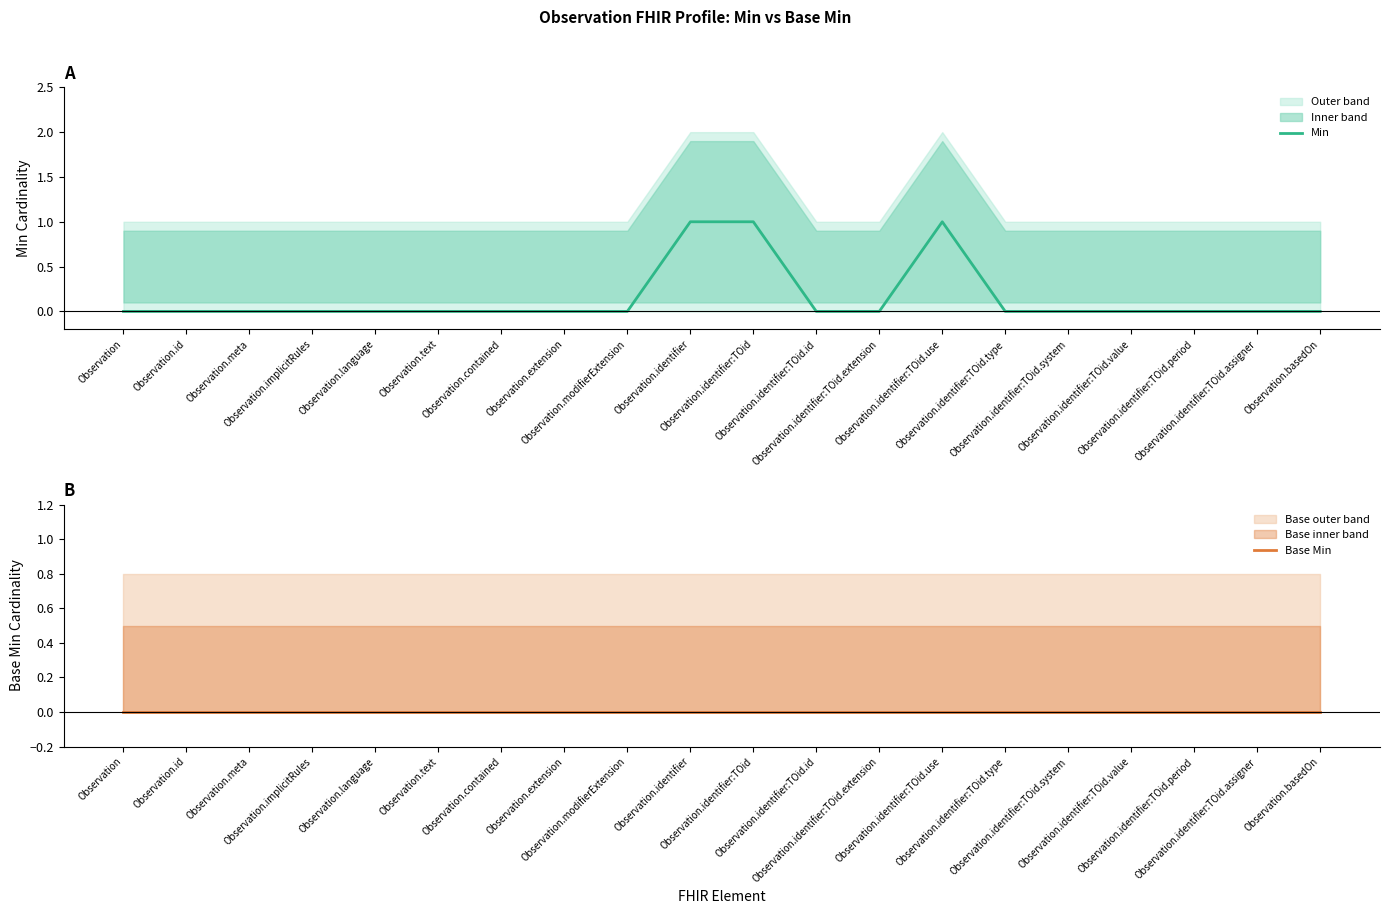

What position from the left is Observation.meta?

3